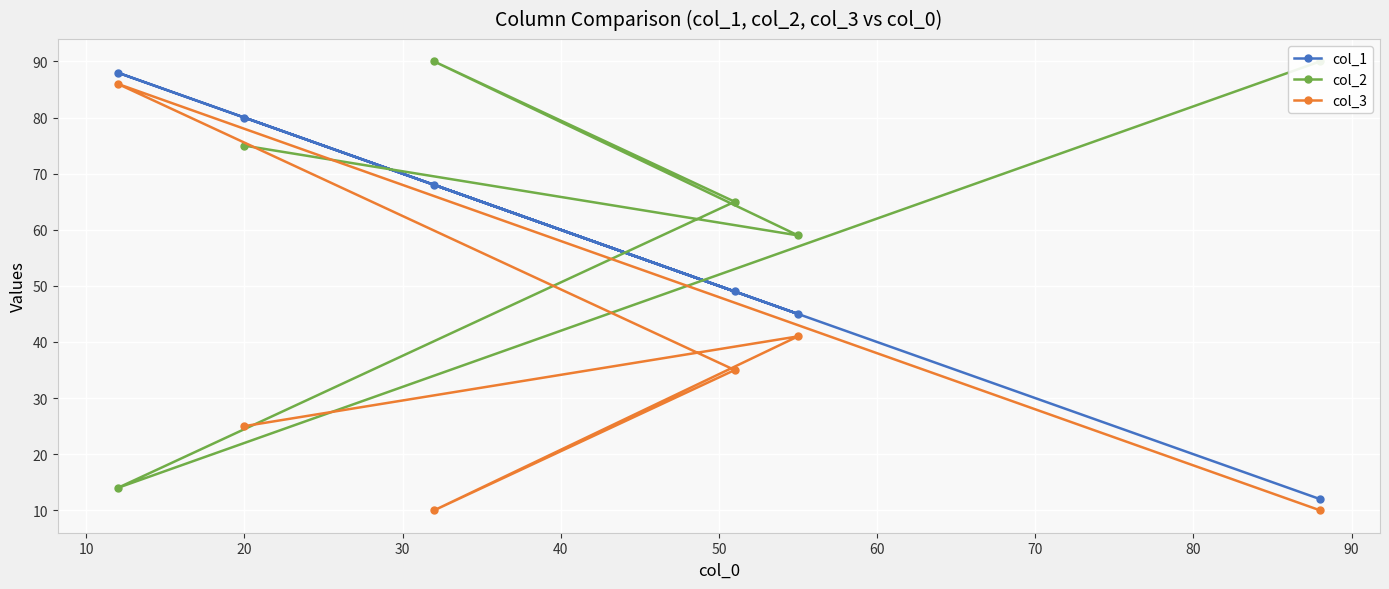

In col_2, how many points are lower than both neighbors (excluding endpoints)?

2